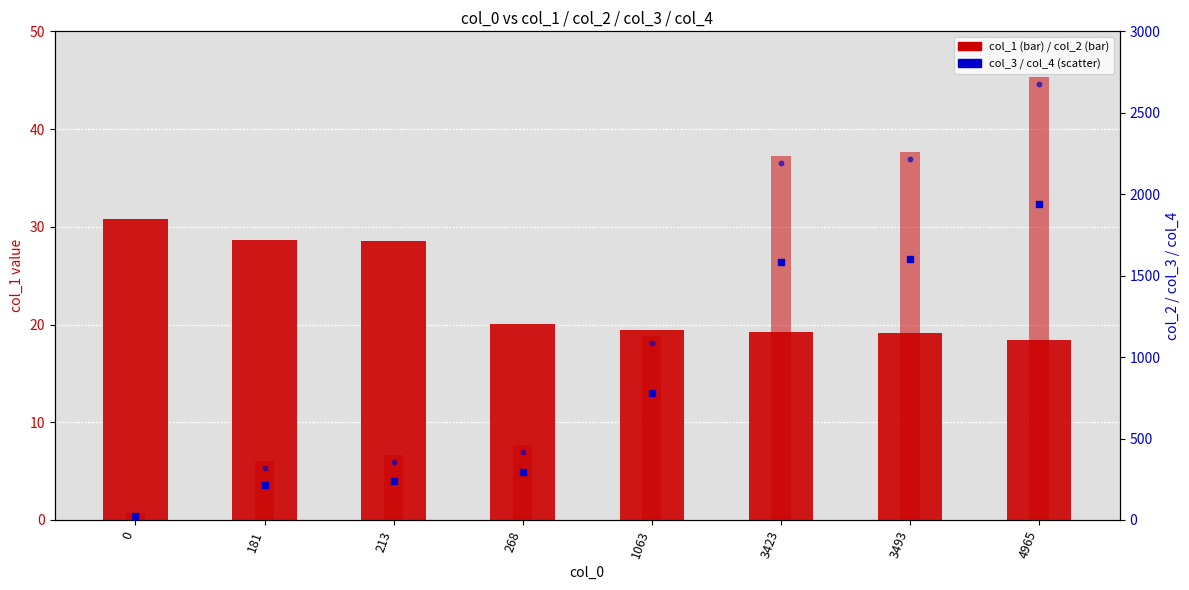

At how many categories does at least one series exceed 1633?

3